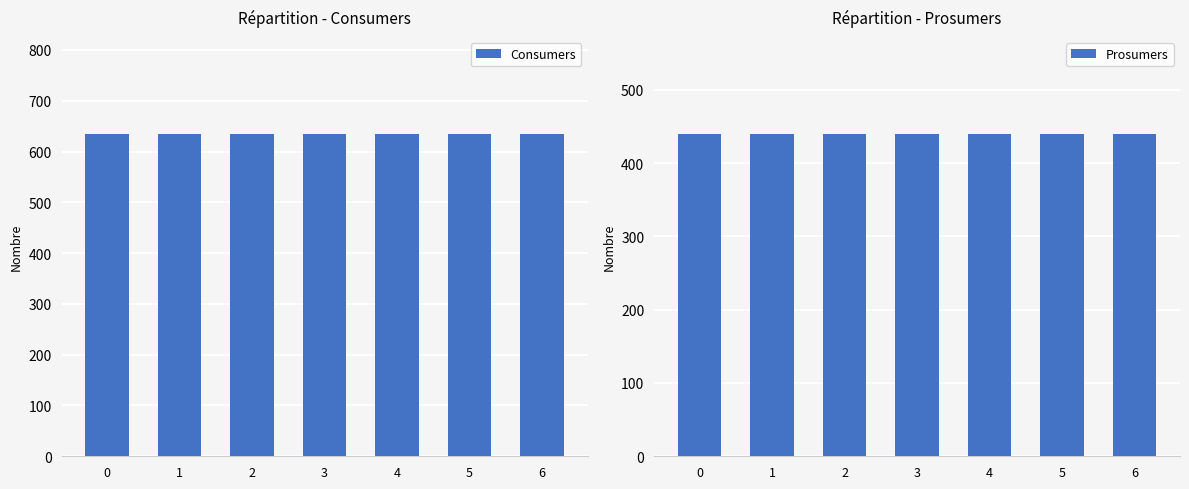

How many groups of bars are there?

7